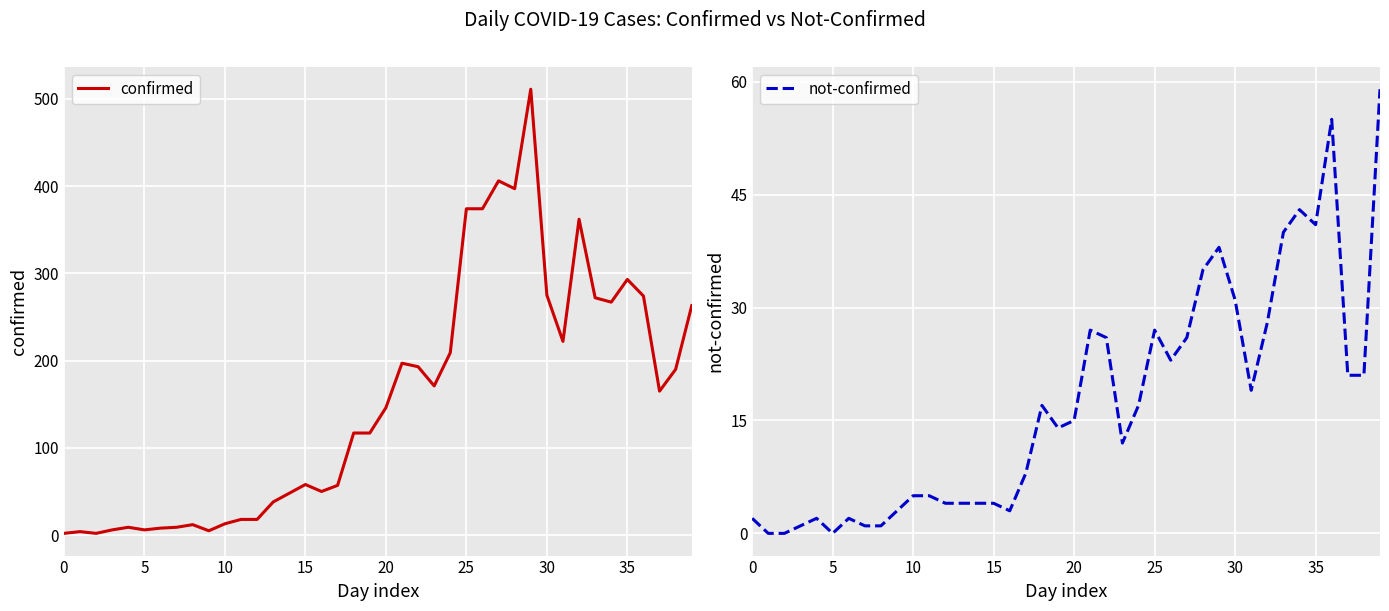

How many values in the not-confirmed series exceed 15?

19